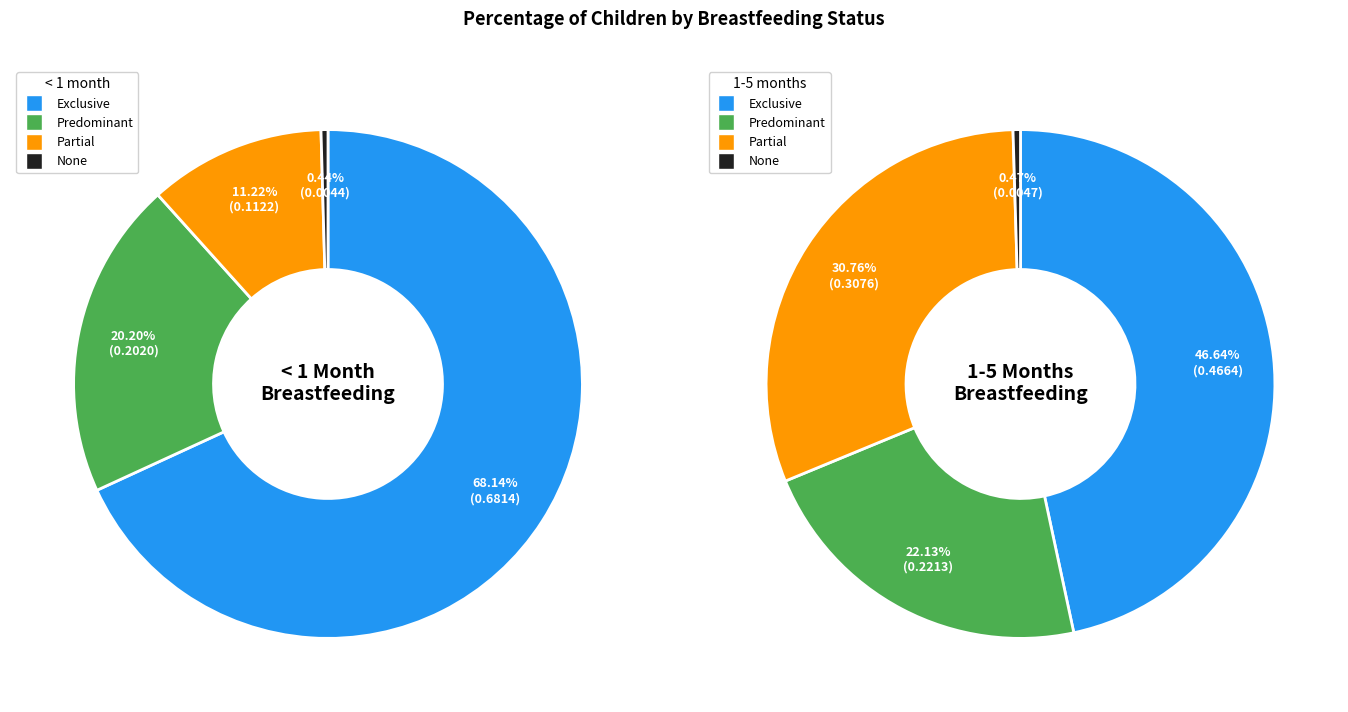

To the nearest percent, what portion does Exclusive represent?

68%